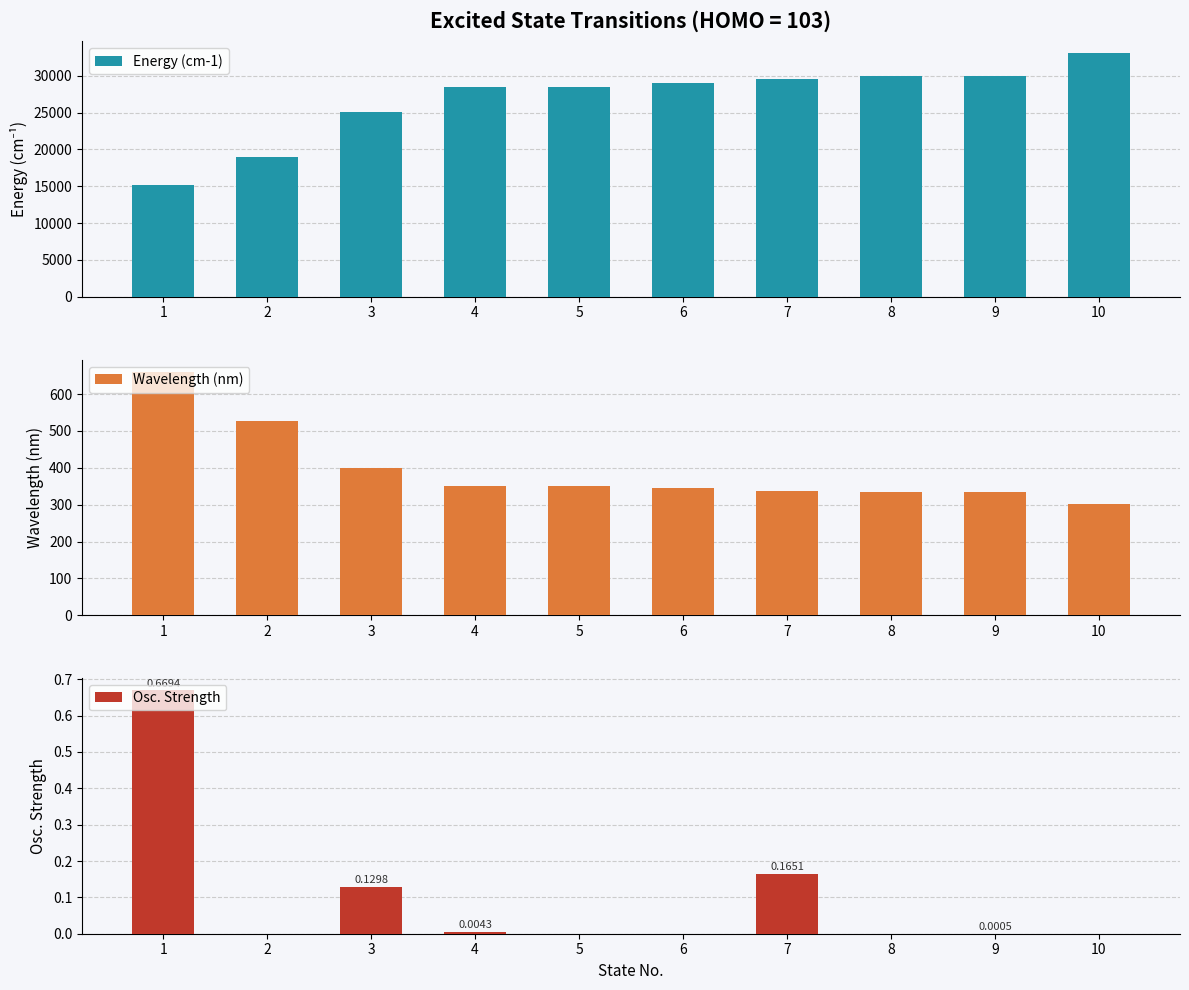

What is the difference between the second highest and minimum values in the Wavelength (nm) series?

223.5